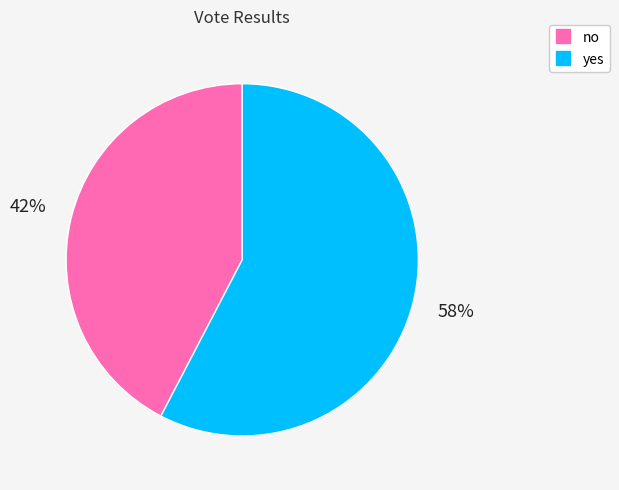

Combined, do no and yes account for over 50%?

Yes